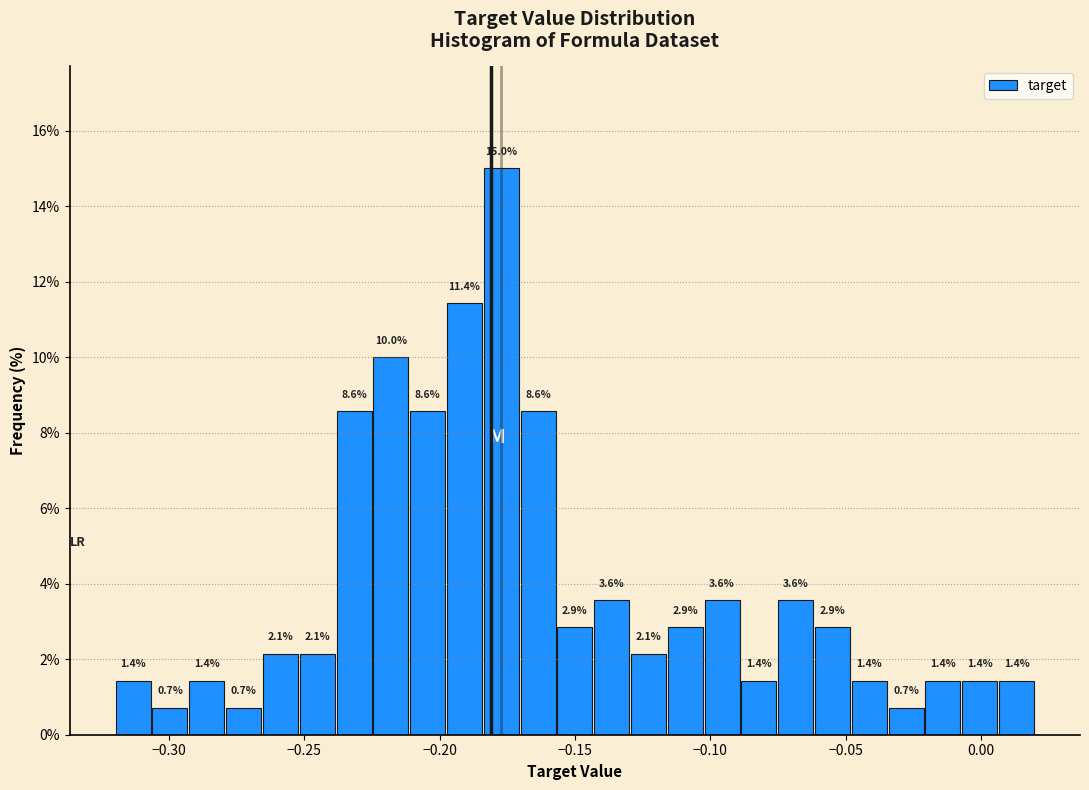

Read against the x-axis, roughly where is the centre of the tallest bar?

-0.175